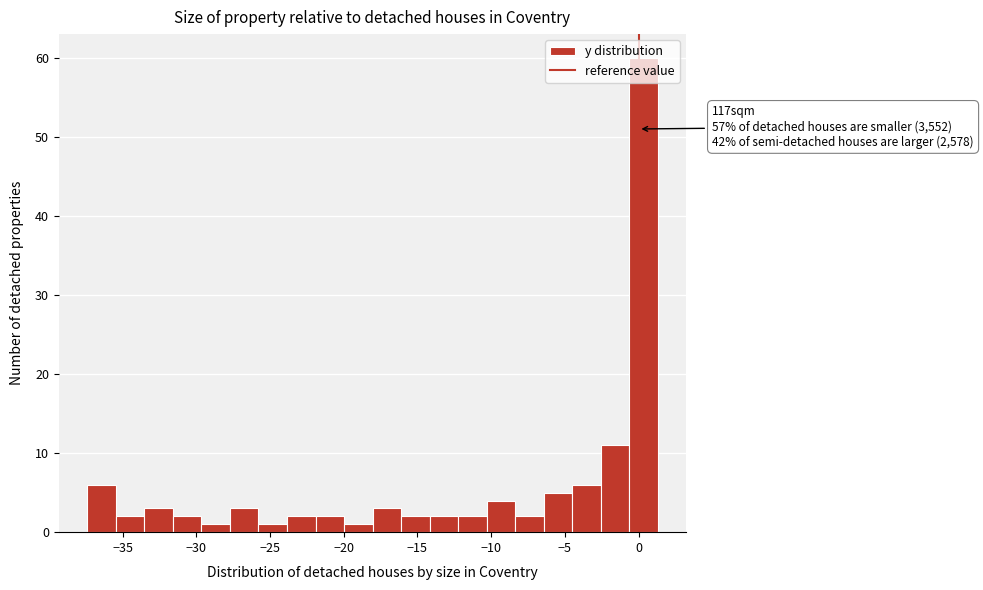

Read against the x-axis, roughly where is the centre of the tallest bar?

0.5